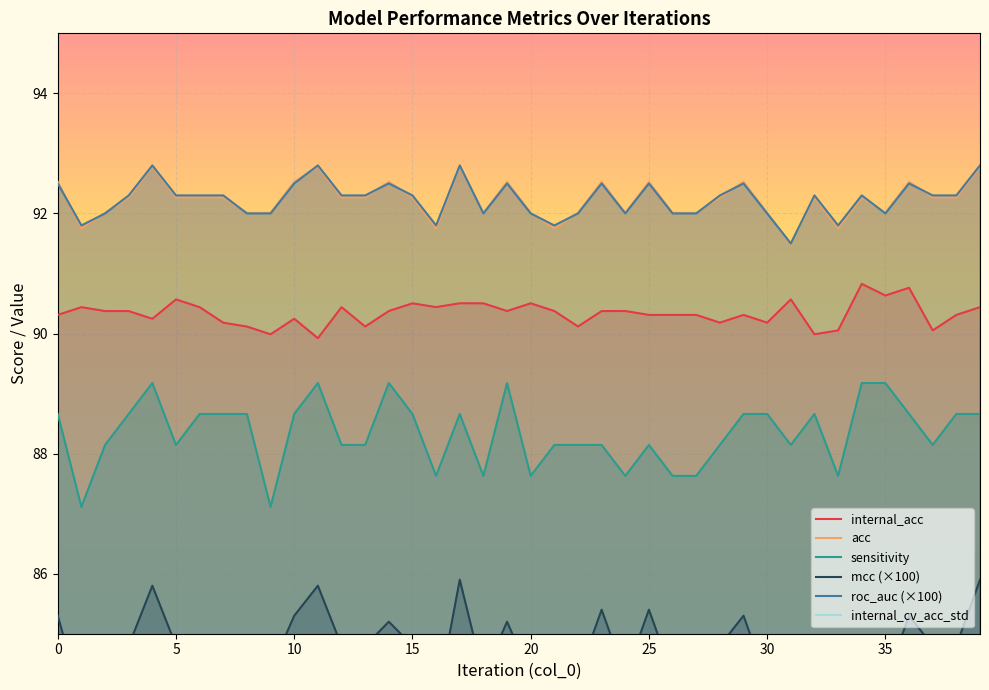

True or false: internal_cv_acc_std and roc_auc intersect in this chart.

False